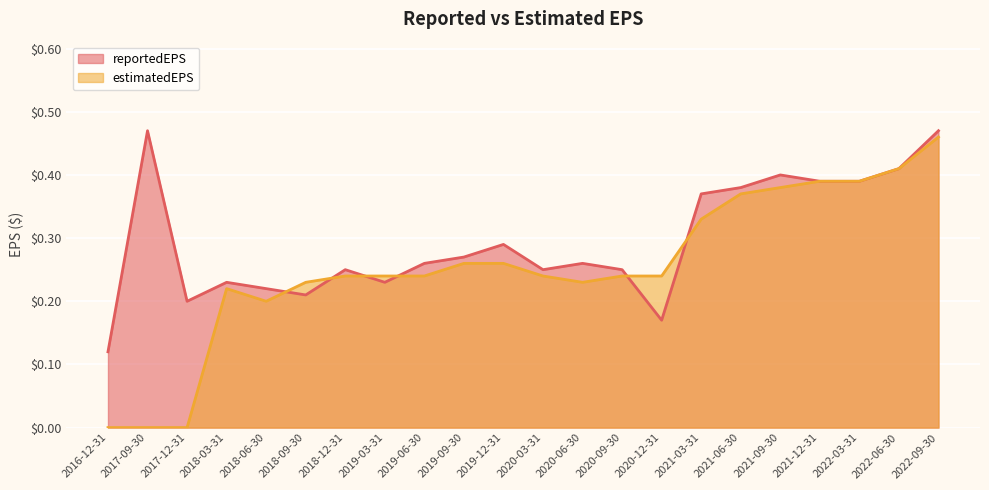

At which label is estimatedEPS closest to 0?

2016-12-31